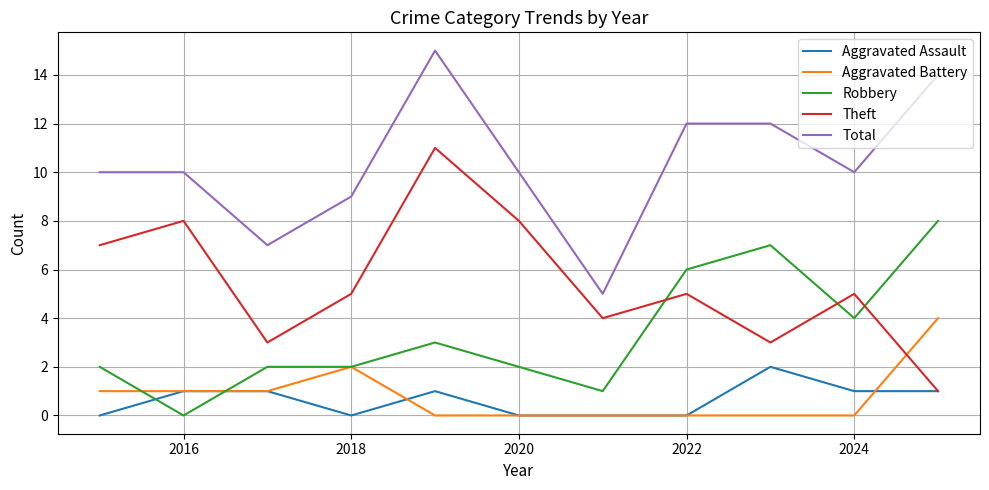

What is the minimum value for Theft?

1